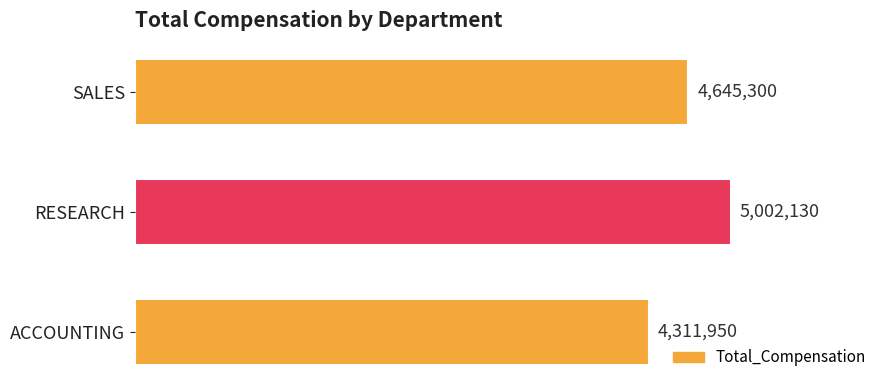

What is the approximate value at ACCOUNTING?

4311950